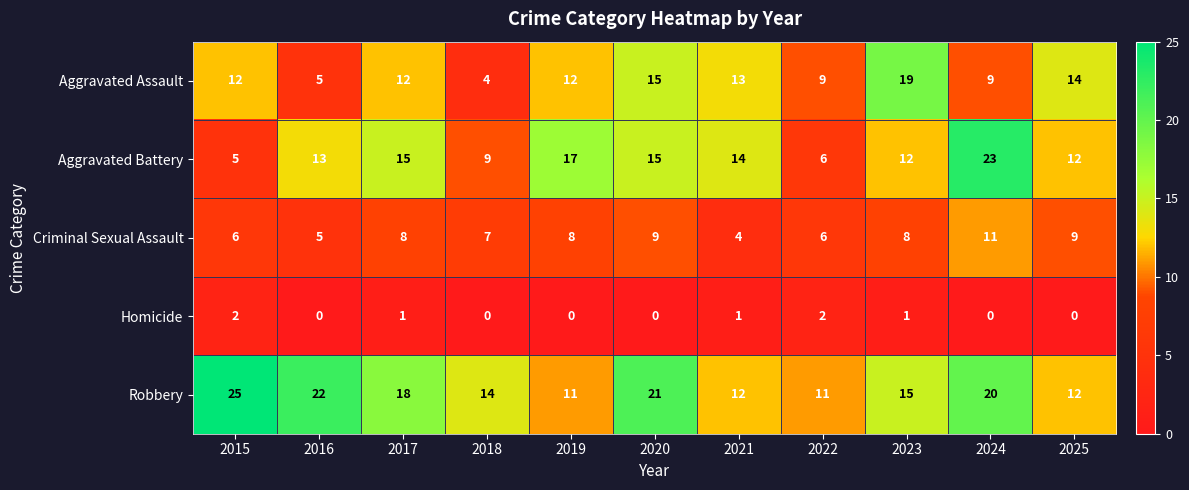

How many series are shown in this chart?

5